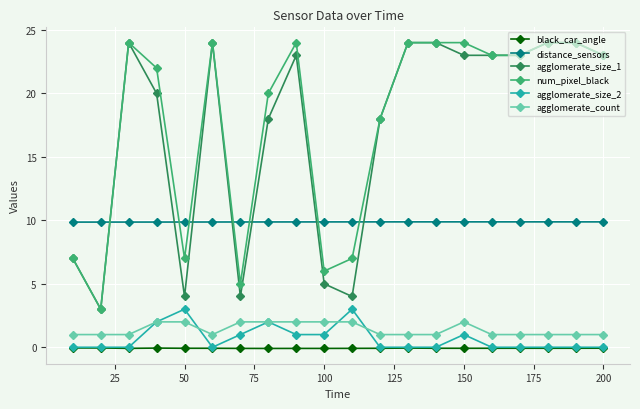

What is the difference between the maximum and minimum values in the agglomerate_count series?

1.0